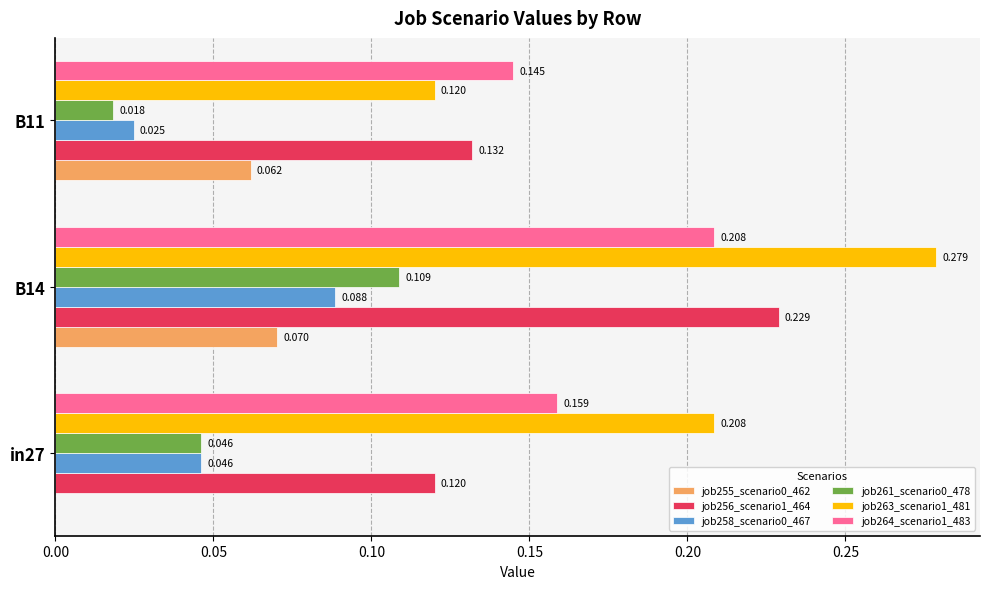

Which series has the widest spread of values?

job263_scenario1_481